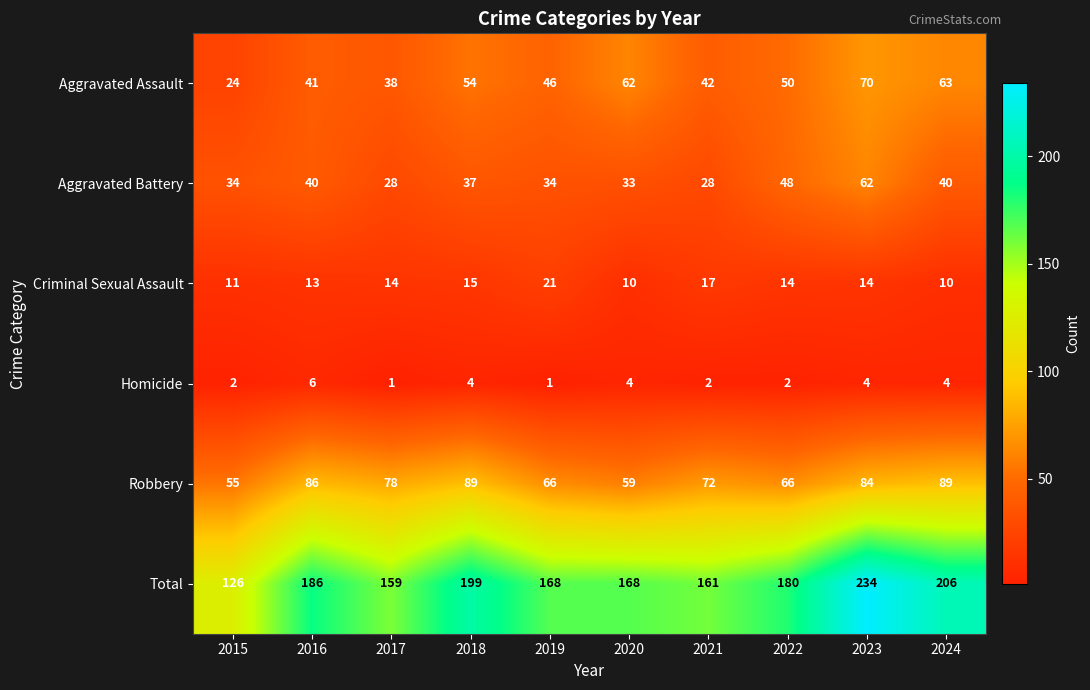

Which series has the widest spread of values?

Total